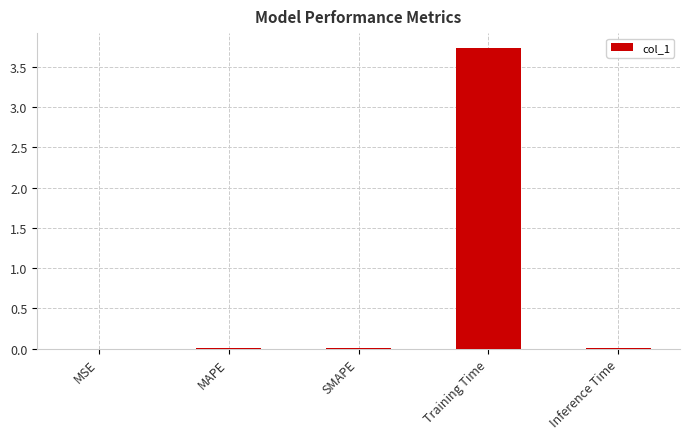

How many distinct data groups are displayed?

1